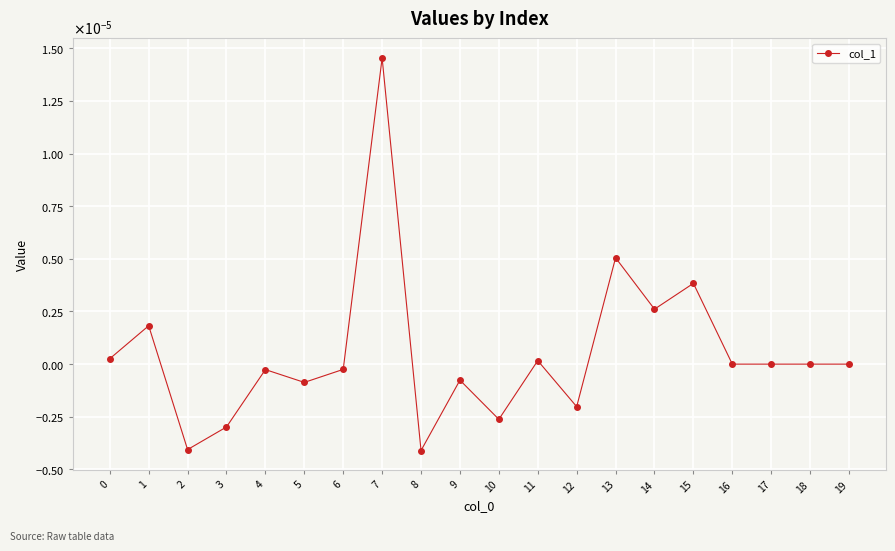

Rank the categories by value from lowest to highest.

8, 2, 3, 10, 12, 5, 9, 4, 6, 16, 17, 18, 19, 11, 0, 1, 14, 15, 13, 7